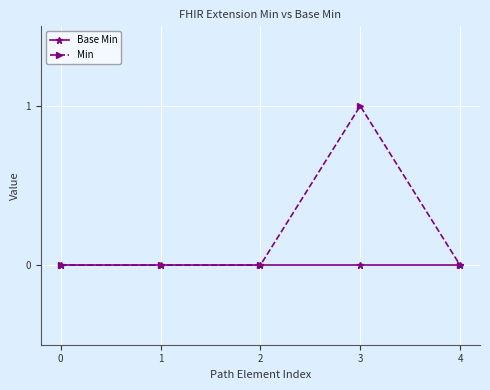

Which series has the widest spread of values?

Min